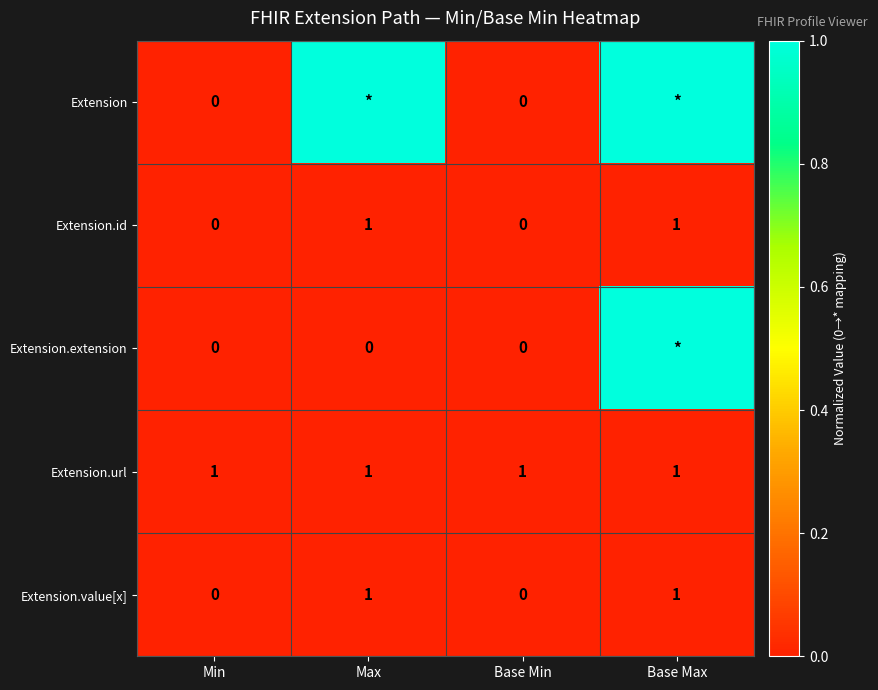

True or false: Extension.id has a value of 0 at Max.

False